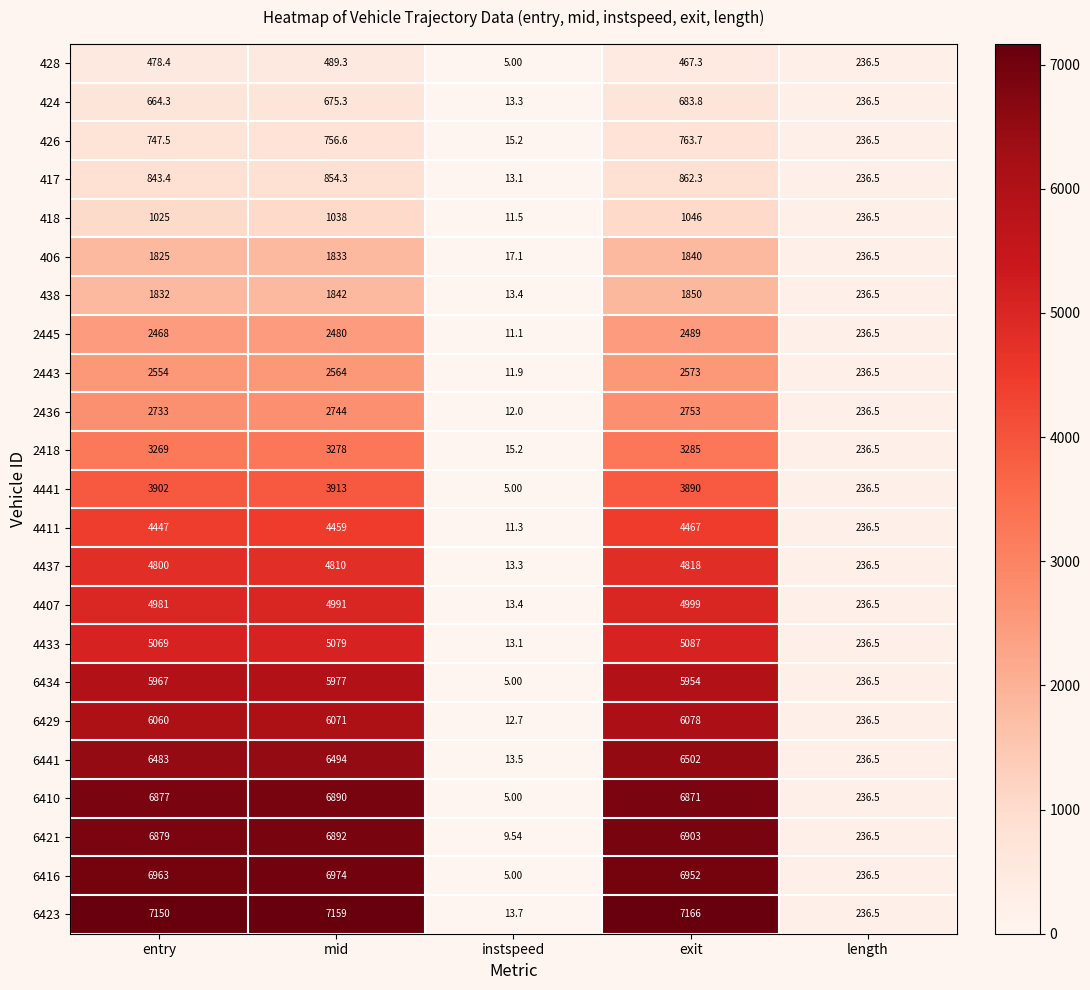

At which label is 426 closest to 389?

length